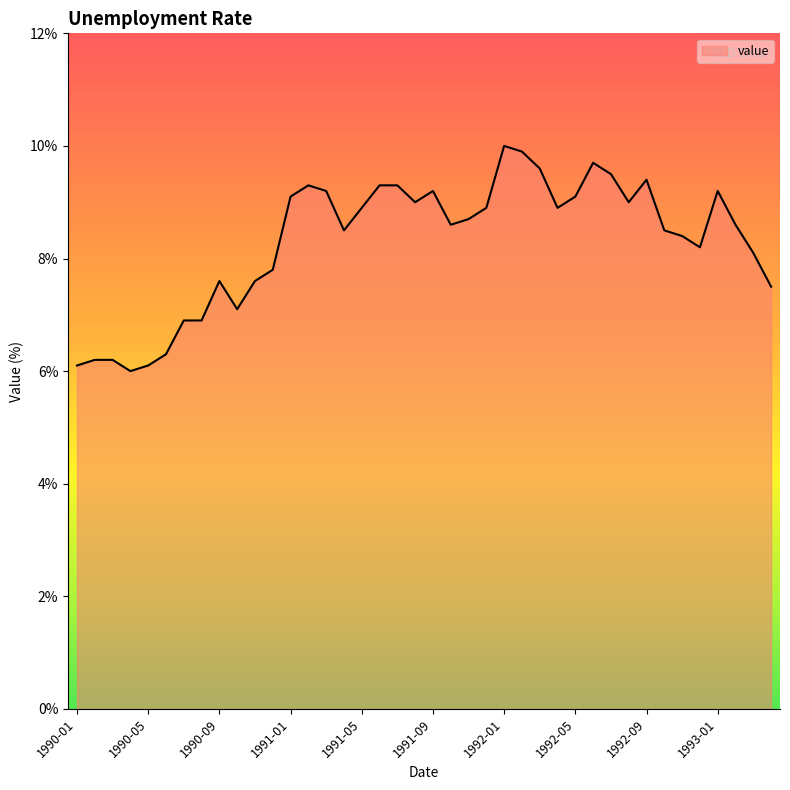

What is the maximum value shown in the chart?

10.0